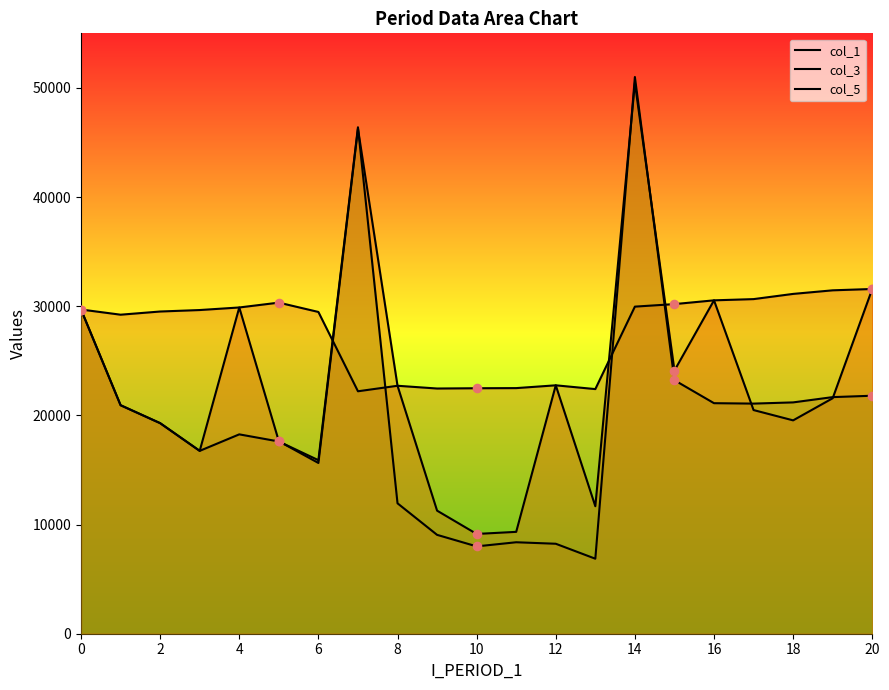

At which category is the sum across all series the highest?

14